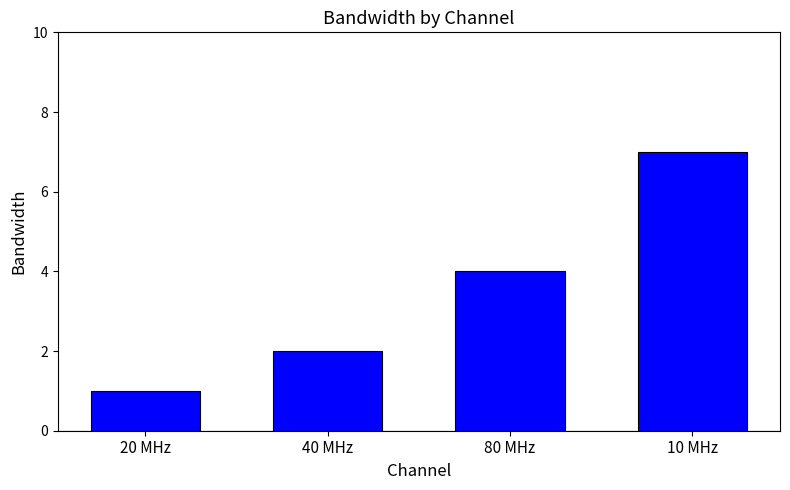

Count the values in the range 2 to 7.

3